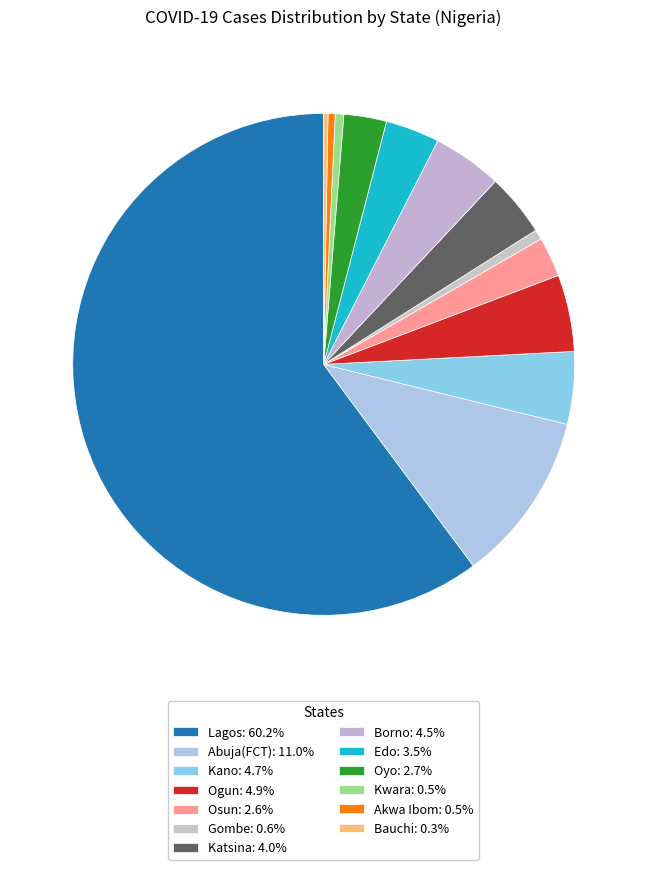

What percentage is the Lagos slice, to the nearest percent?

60%